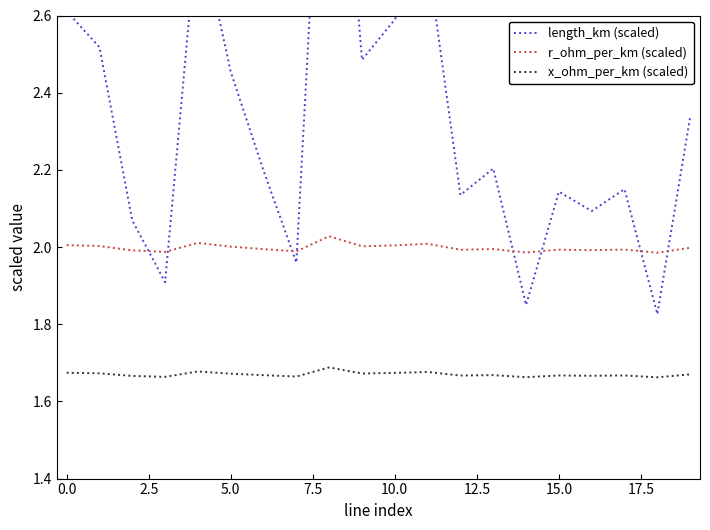

Which series ends up on top after the final intersection of length_km (scaled) and r_ohm_per_km (scaled)?

length_km (scaled)